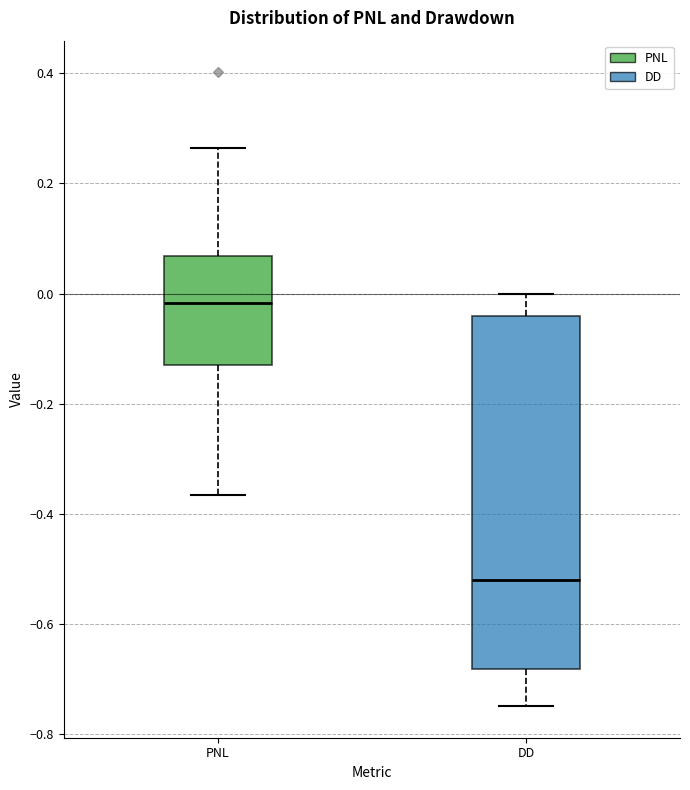

Reading left to right, transcribe this box plot: for each box, give where its median line is, the range the box spans, and where its two whiskers end, as read against the y-axis. The values are not printed on the chart, so give them approximately, as read against the axis.

PNL: median -0.02, box -0.12 to 0.06, whiskers -0.36 to 0.26
DD: median -0.52, box -0.68 to -0.04, whiskers -0.74 to 0.00